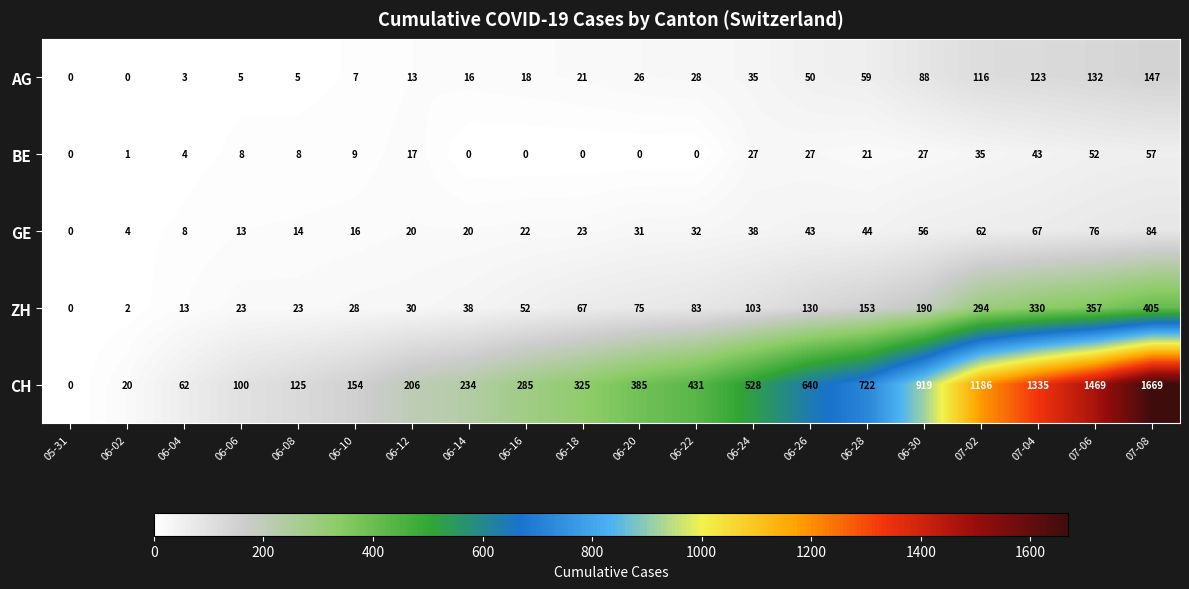

What is the greatest value displayed?

1669